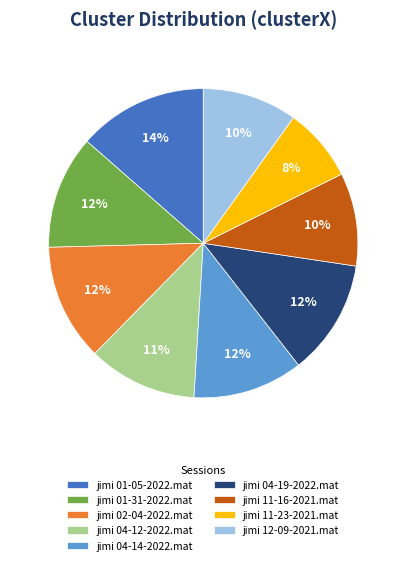

How many slices are in this pie chart?

9